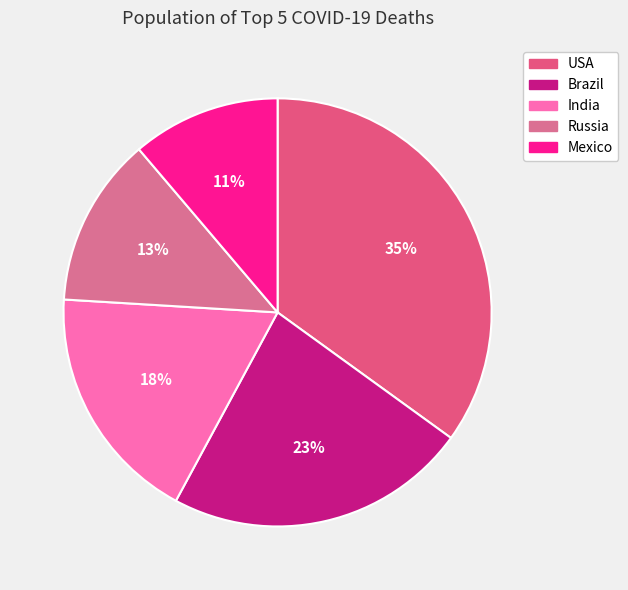

The India slice represents 32% of the pie. True or false?

False